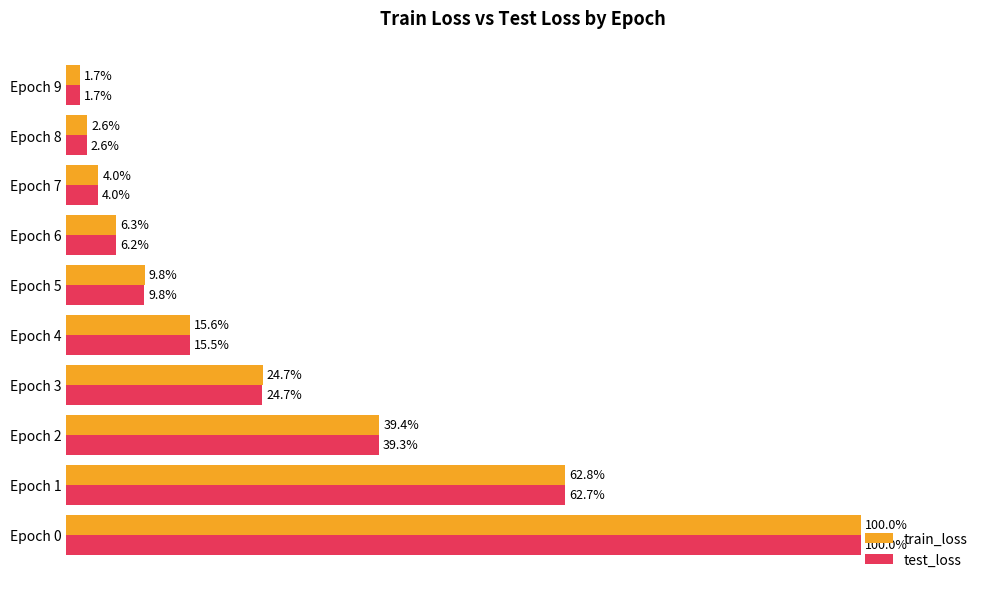

List the labels in order of test_loss value, largest first.

Epoch 0, Epoch 1, Epoch 2, Epoch 3, Epoch 4, Epoch 5, Epoch 6, Epoch 7, Epoch 8, Epoch 9